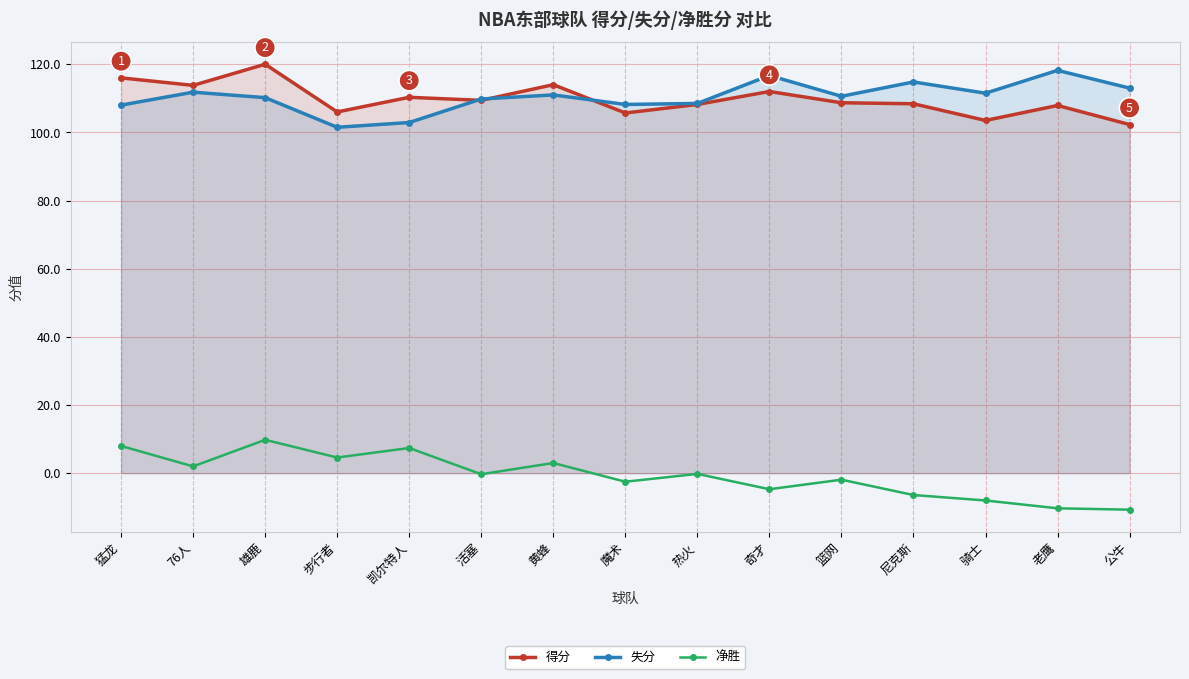

What is the average value of the 失分 series?

110.4